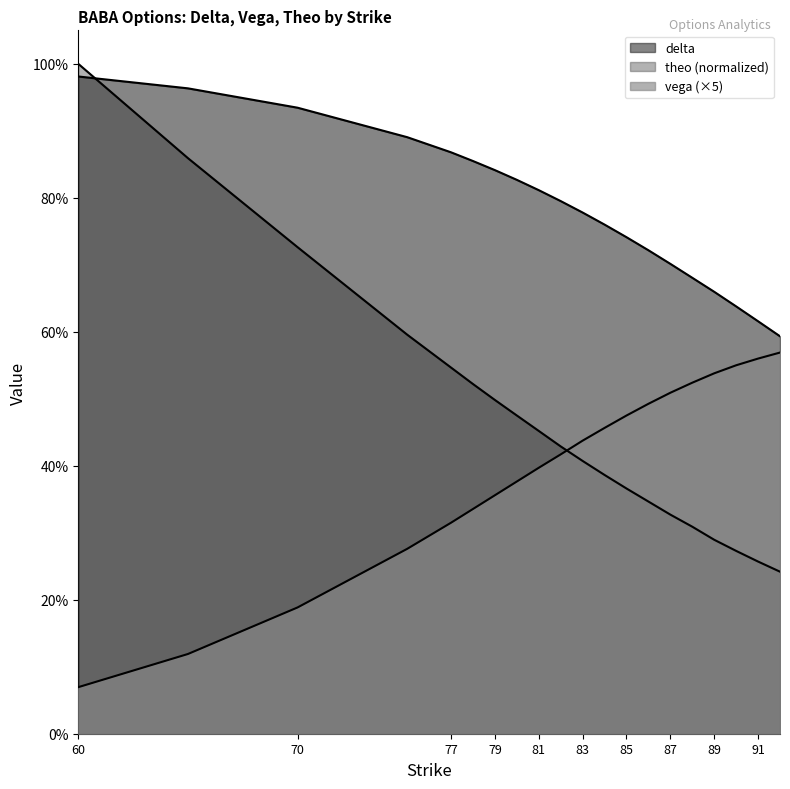

Reading left to right, extract all data points from this chart.

delta: 60=1.0	65=1.0	70=0.9	75=0.9	77=0.9	78=0.9	79=0.8	80=0.8	81=0.8	82=0.8	83=0.8	84=0.8	85=0.7	86=0.7	87=0.7	88=0.7	89=0.7	90=0.6	91=0.6	92=0.6
vega: 60=0.1	65=0.1	70=0.2	75=0.3	77=0.3	78=0.3	79=0.4	80=0.4	81=0.4	82=0.4	83=0.4	84=0.5	85=0.5	86=0.5	87=0.5	88=0.5	89=0.5	90=0.6	91=0.6	92=0.6
theo: 60=1.0	65=0.9	70=0.7	75=0.6	77=0.5	78=0.5	79=0.5	80=0.5	81=0.5	82=0.4	83=0.4	84=0.4	85=0.4	86=0.3	87=0.3	88=0.3	89=0.3	90=0.3	91=0.3	92=0.2